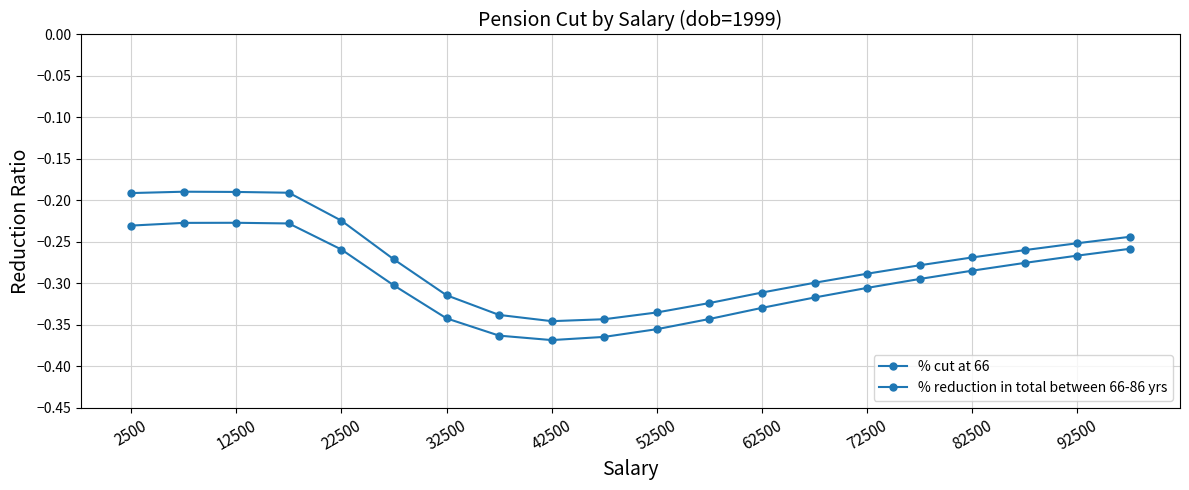

How many categories are shown in the chart?

20